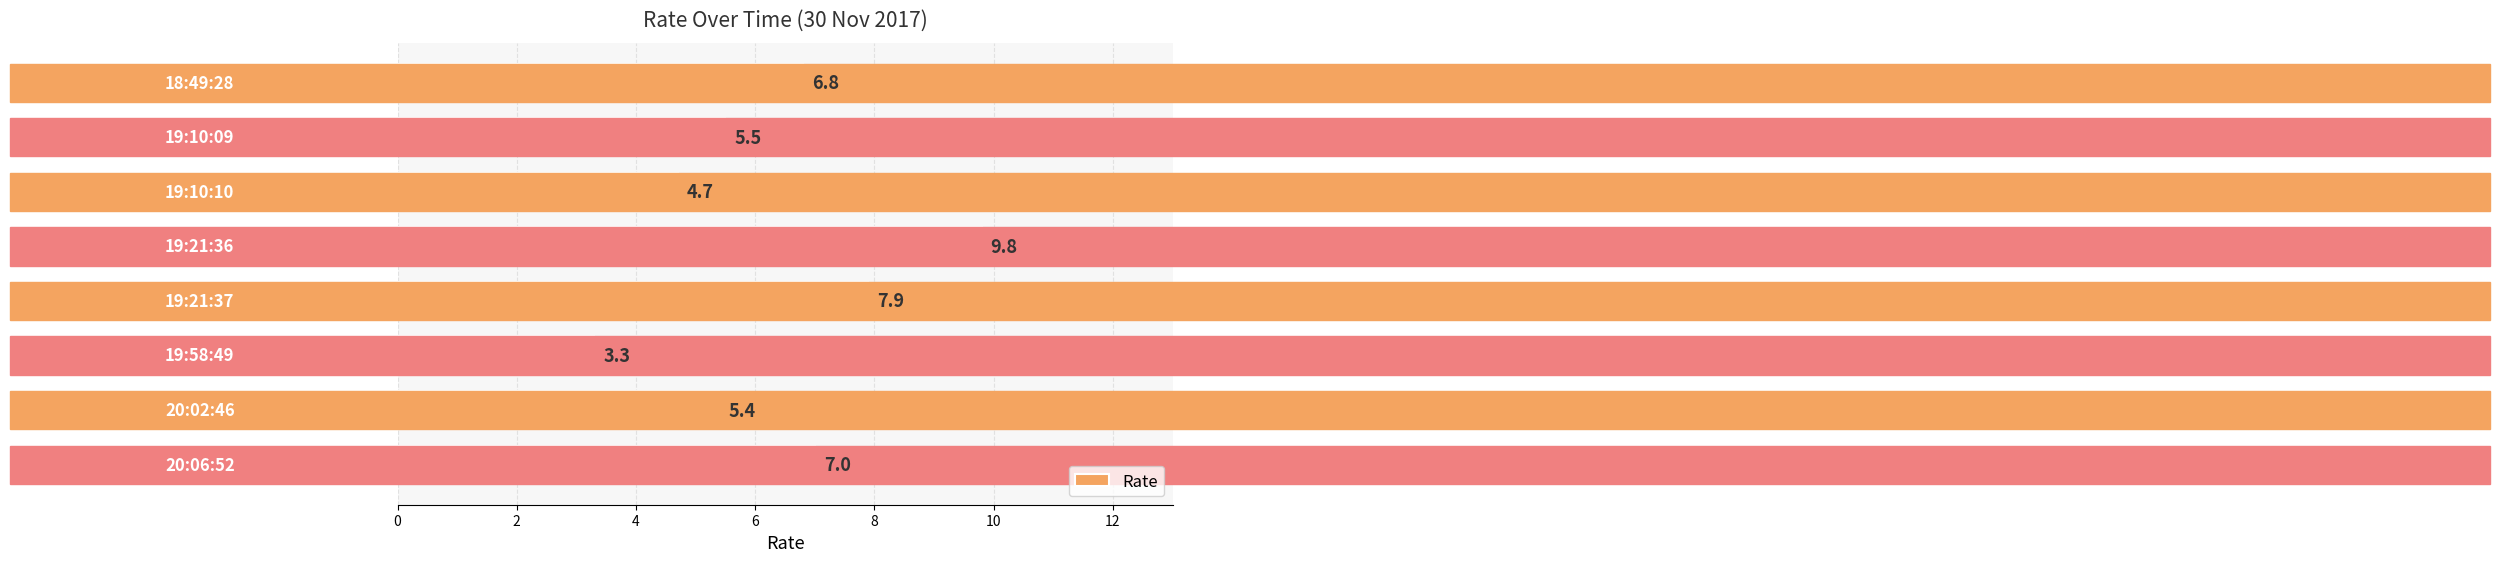

What is the minimum value shown in the chart?

3.3